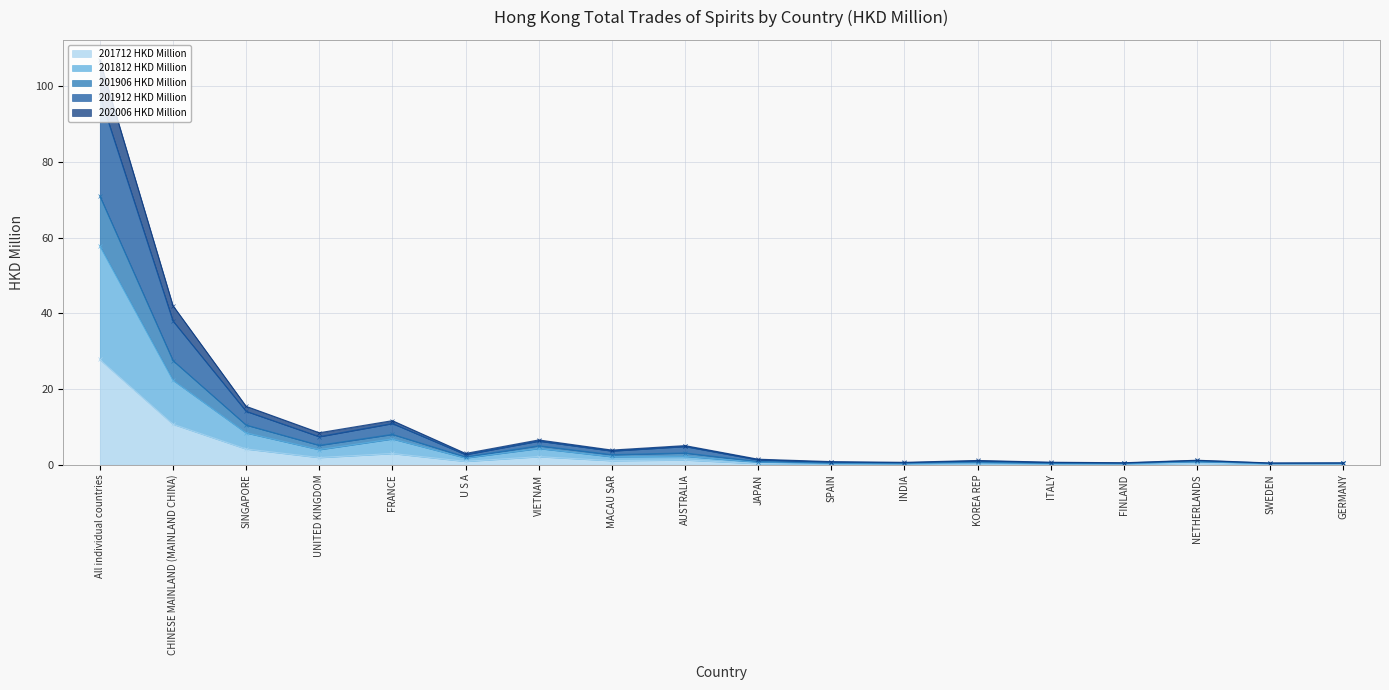

What are all the series names shown in the legend?

201712 HKD Million, 201812 HKD Million, 201906 HKD Million, 201912 HKD Million, 202006 HKD Million